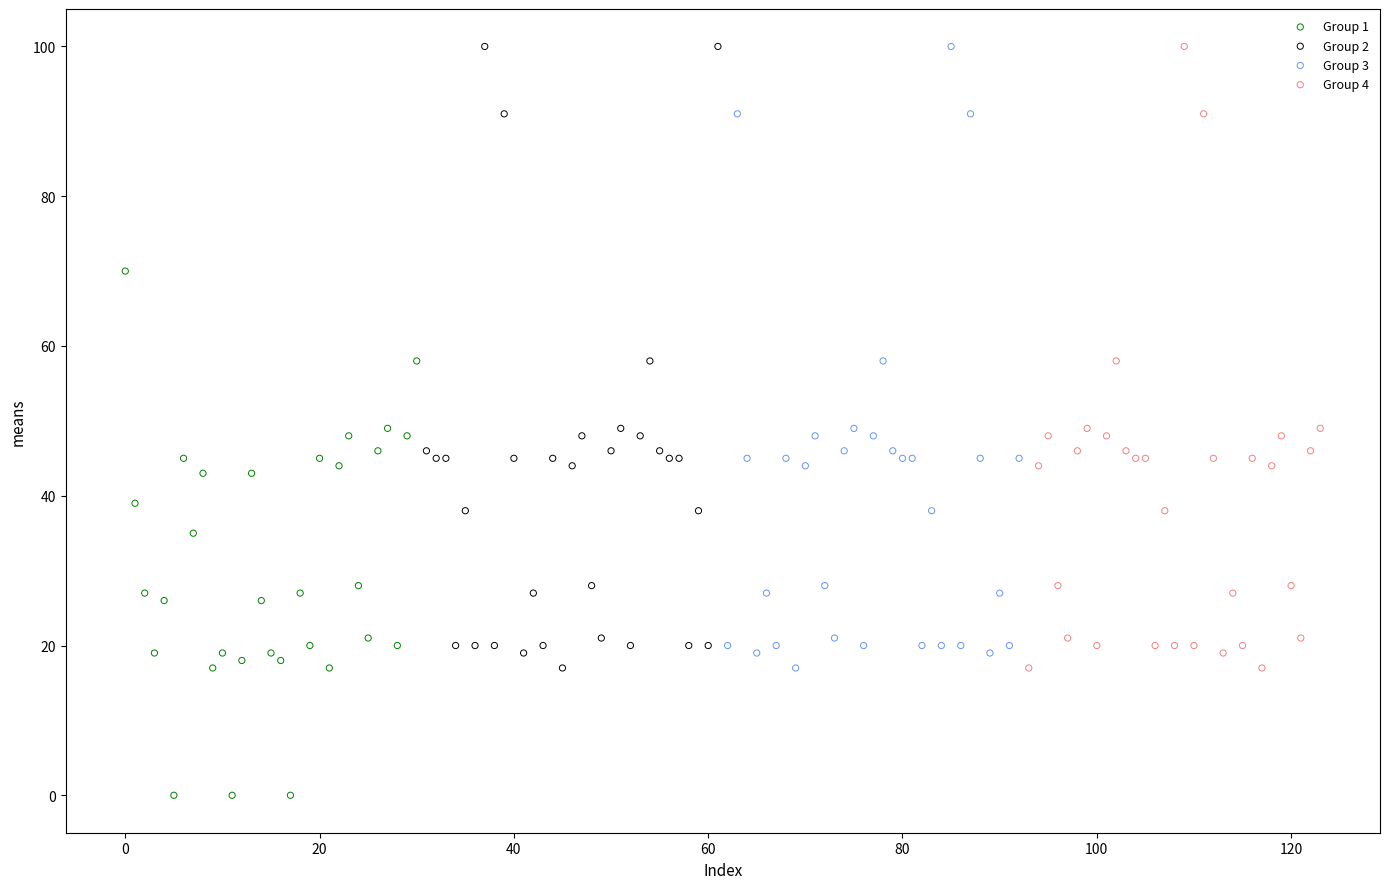

Which series reaches the minimum Y coordinate?

Group 1